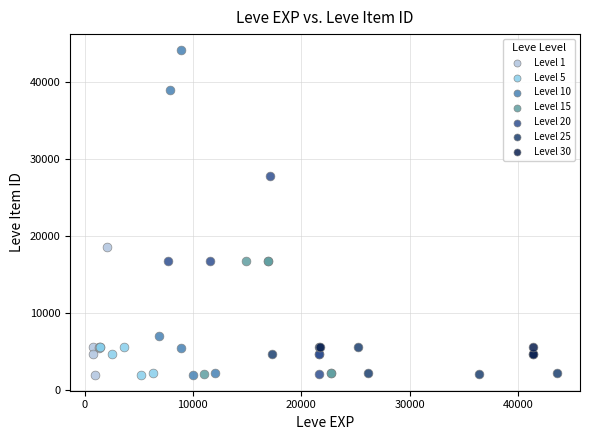

Which series has the largest Y range (max minus min)?

Level 10